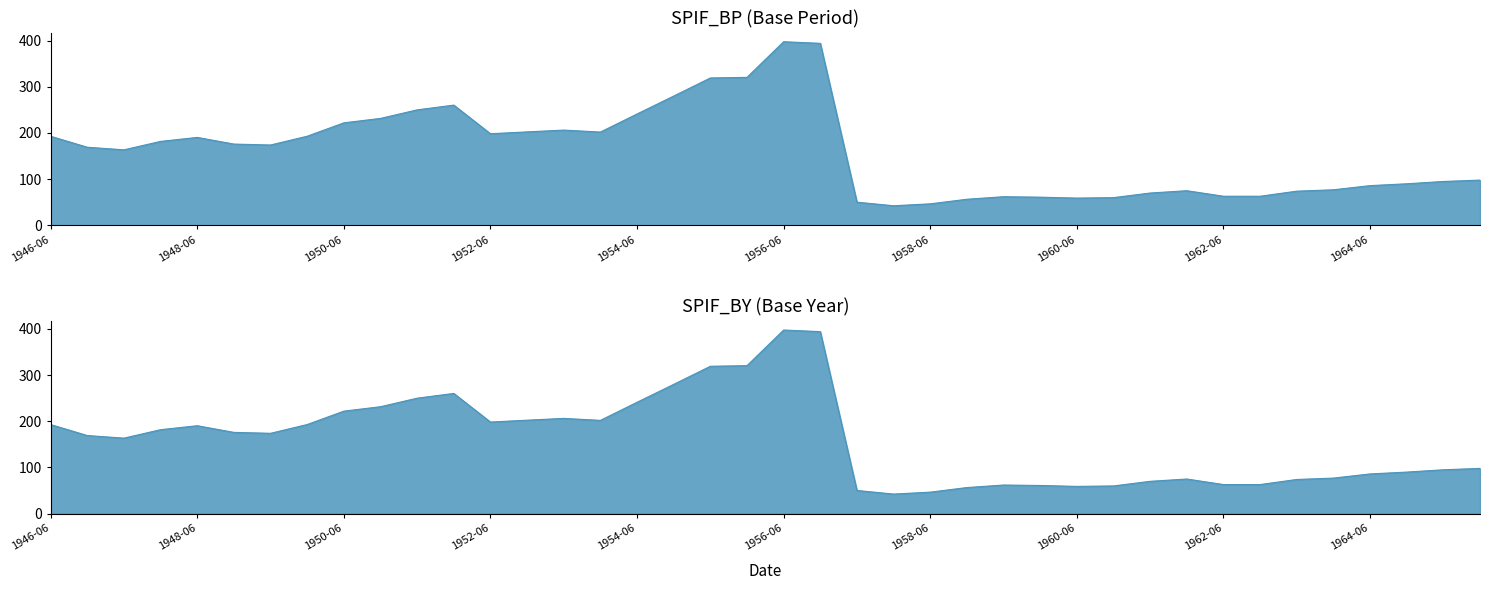

How many interior local valleys does the SPIF_BY series have?

6